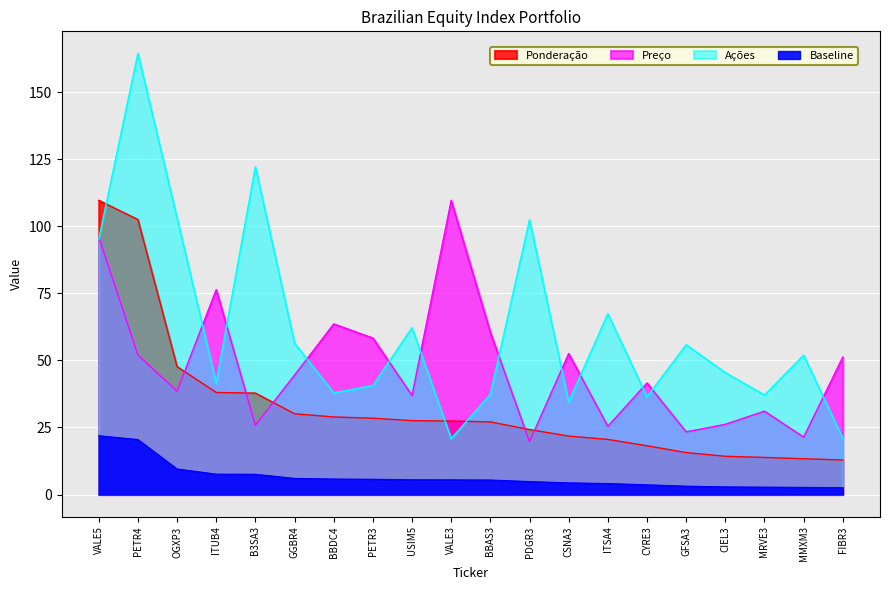

What is the smallest value displayed?

12.9